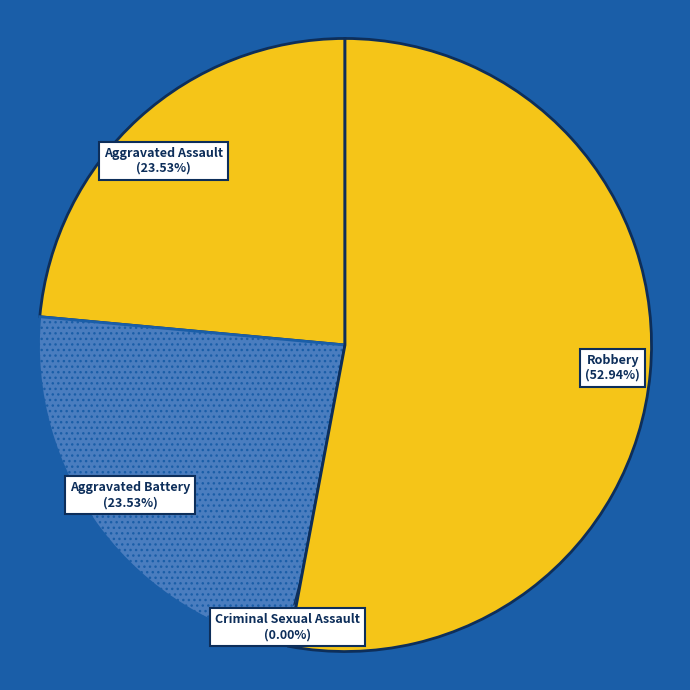

Count the number of slices in the pie.

4